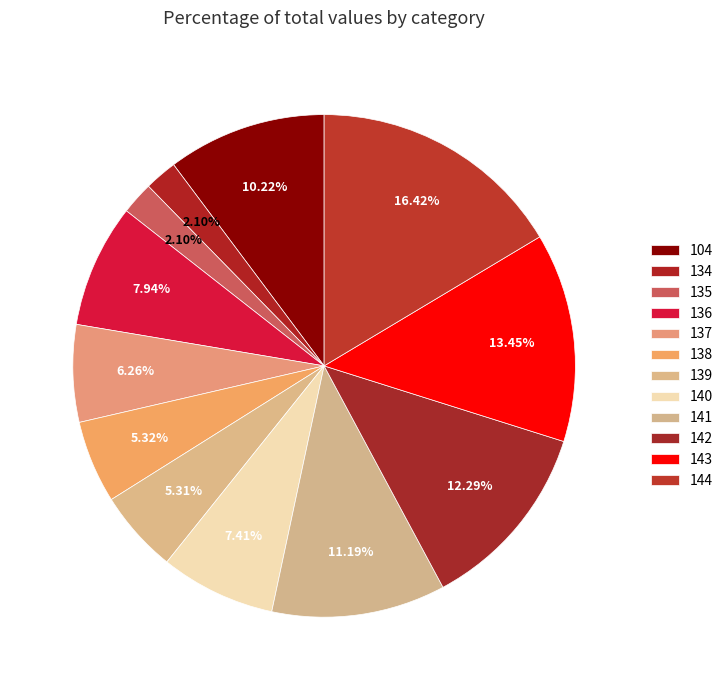

To the nearest percent, what is the average slice percentage?

8%